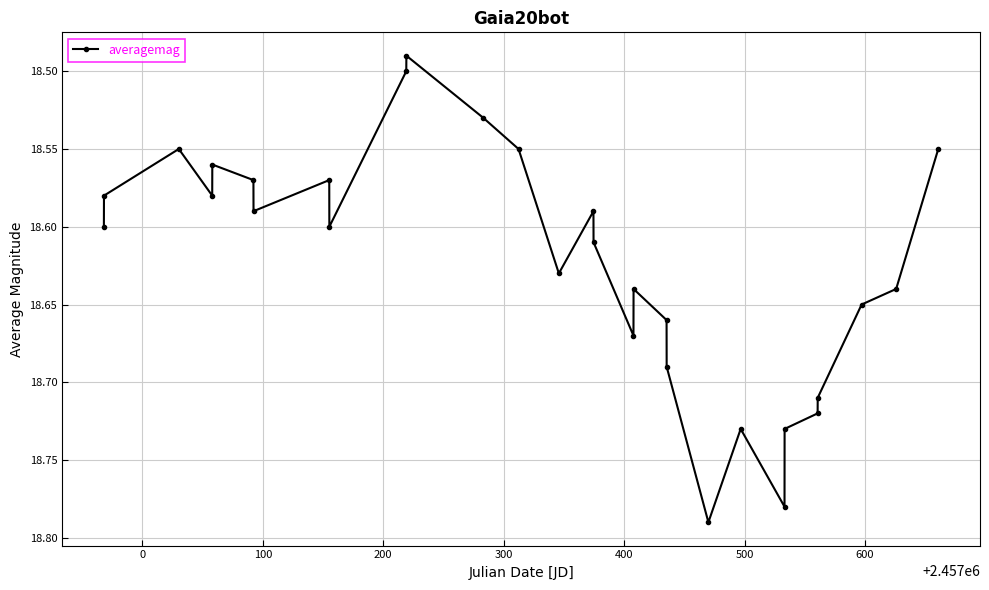

True or false: the data has more than 1 interior local peaks.

True